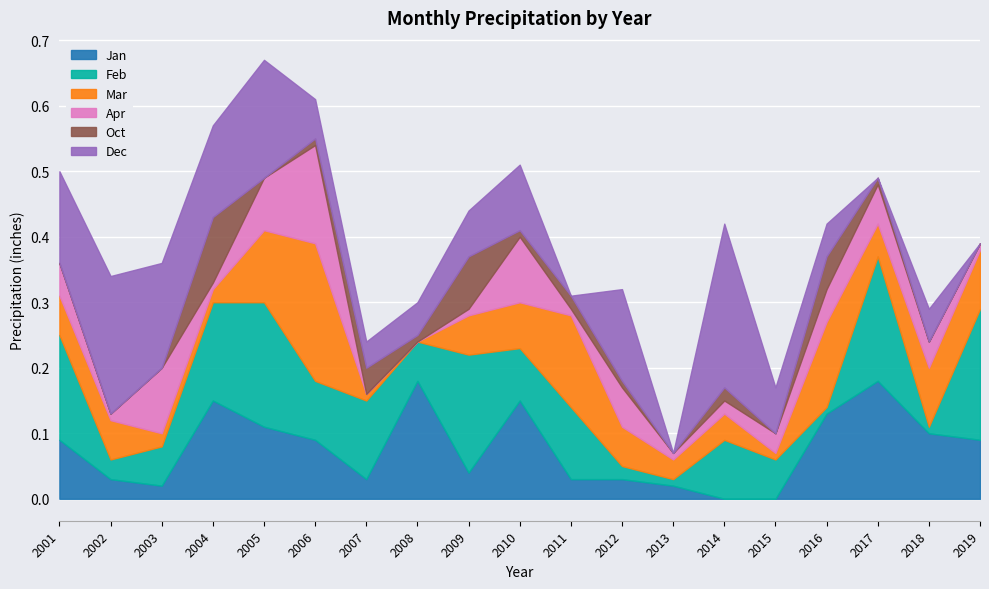

How many interior local peaks does the Dec series have?

6